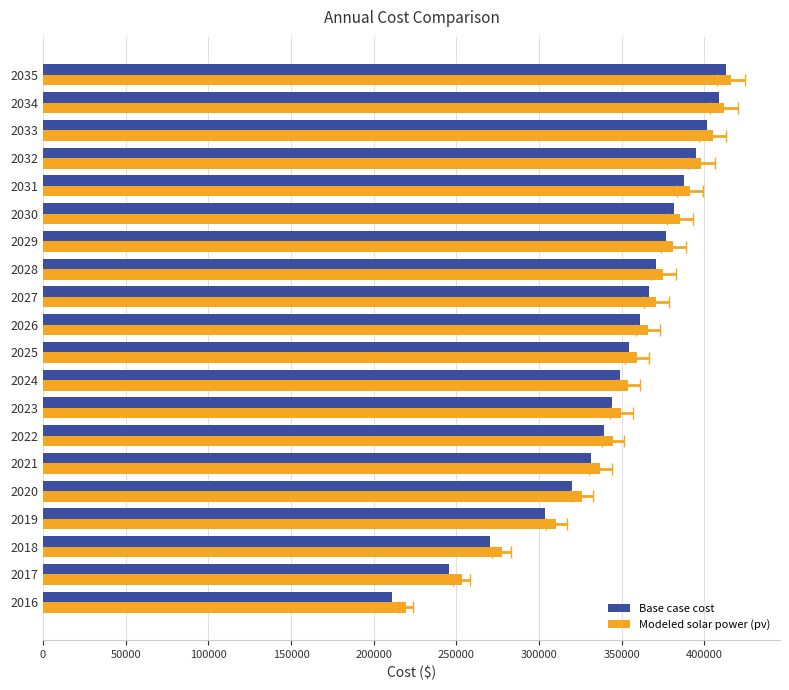

What is the sum of the Base case cost values at 2027 and 2017?

611967.6